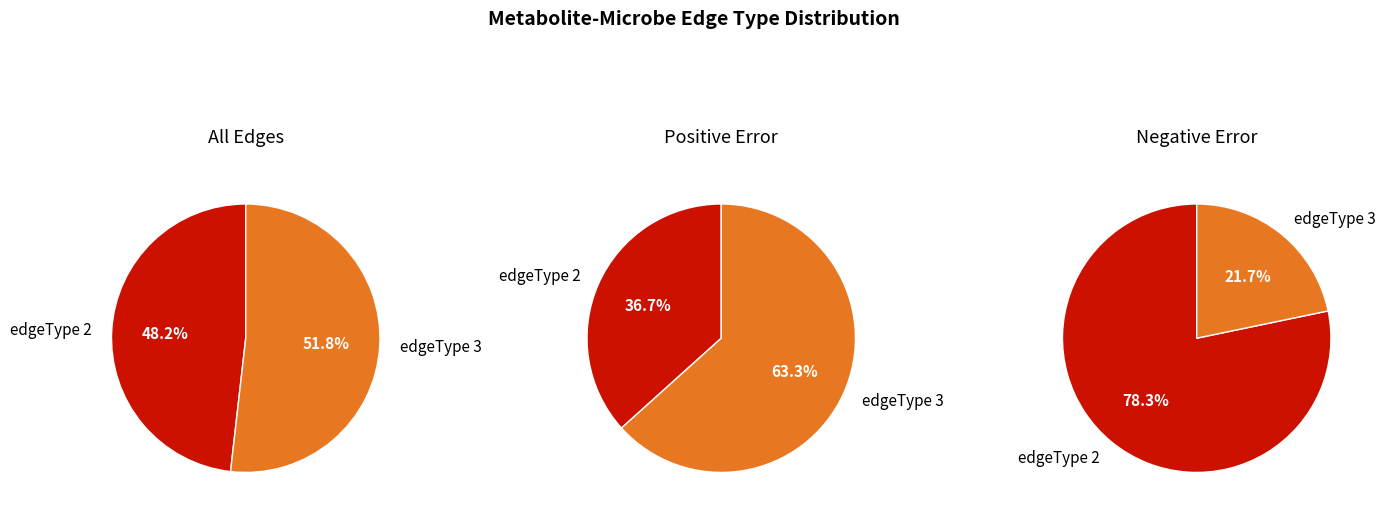

The edgeType_3 slice represents 52% of the pie. True or false?

True